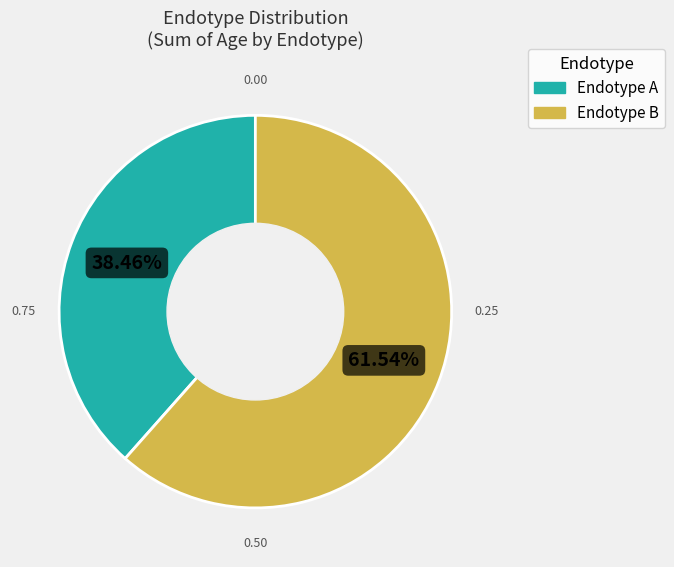

Is there any slice that represents more than half of the pie?

Yes